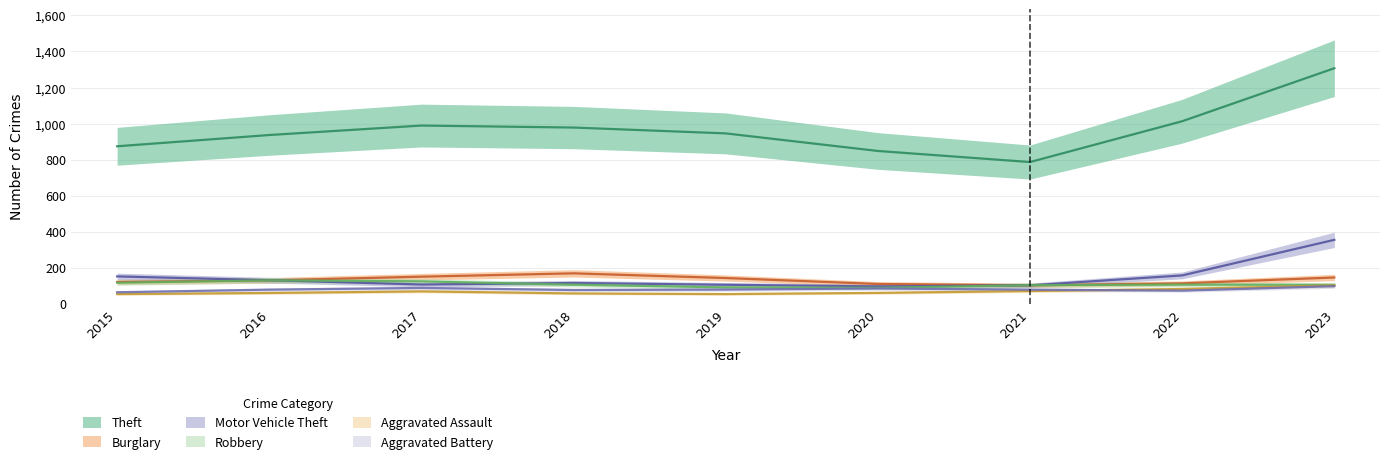

True or false: Motor Vehicle Theft and Aggravated Assault intersect in this chart.

False